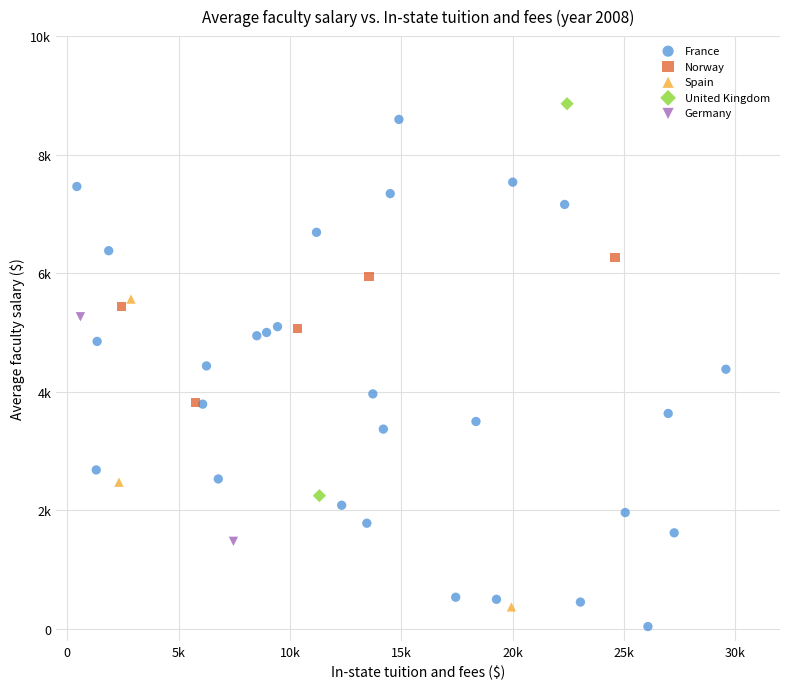

What are all the series names shown in the legend?

France, Norway, Spain, United Kingdom, Germany